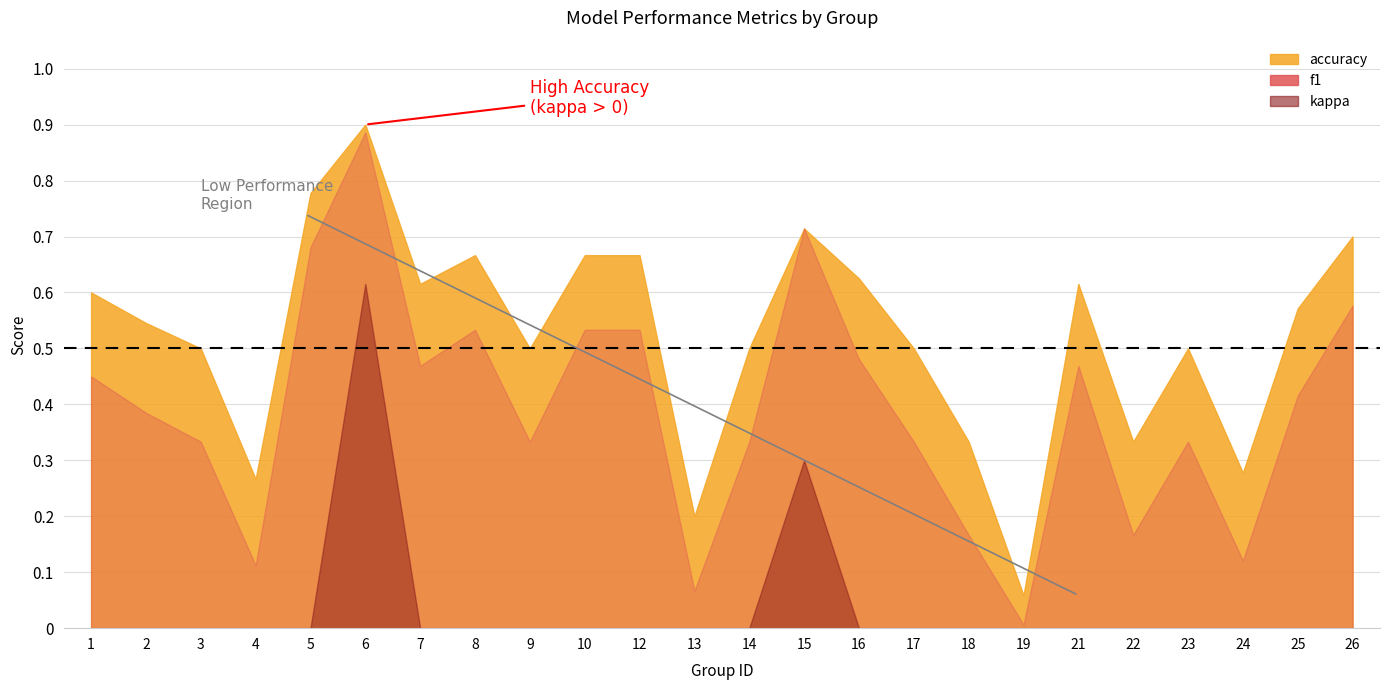

Rank the series by their maximum value, from lowest to highest.

kappa, f1, accuracy